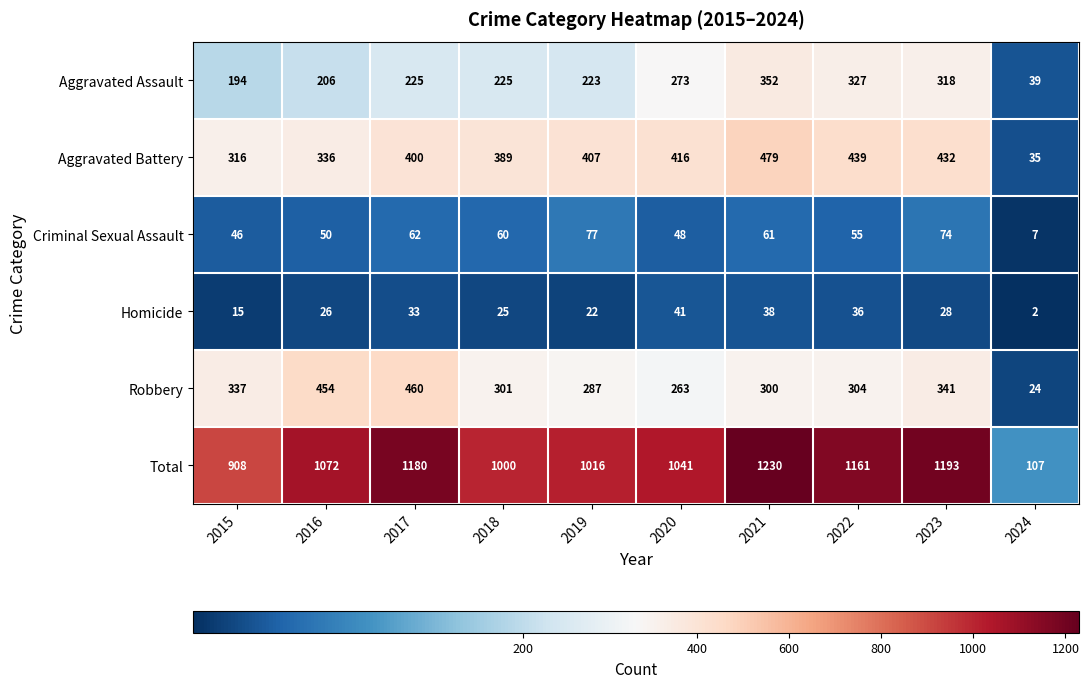

The value of Homicide at 2021 is 38. True or false?

True